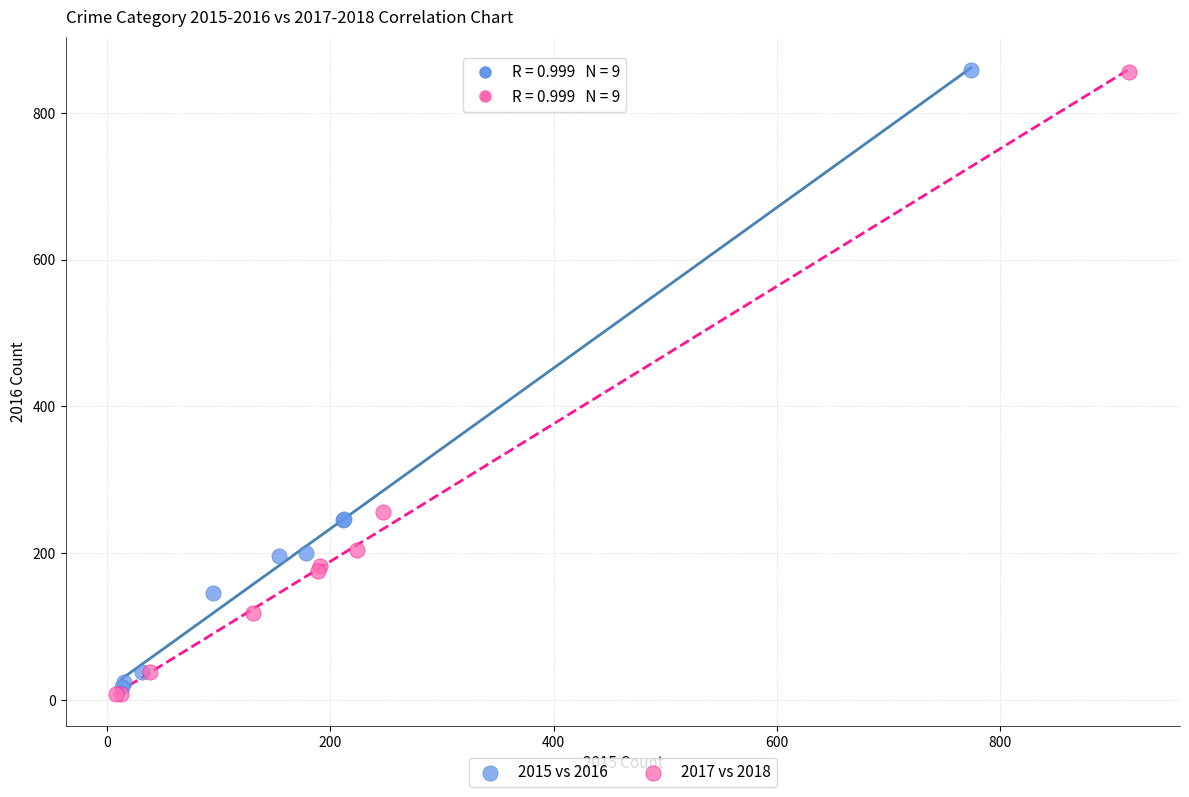

Which series has the largest Y range (max minus min)?

2017 vs 2018